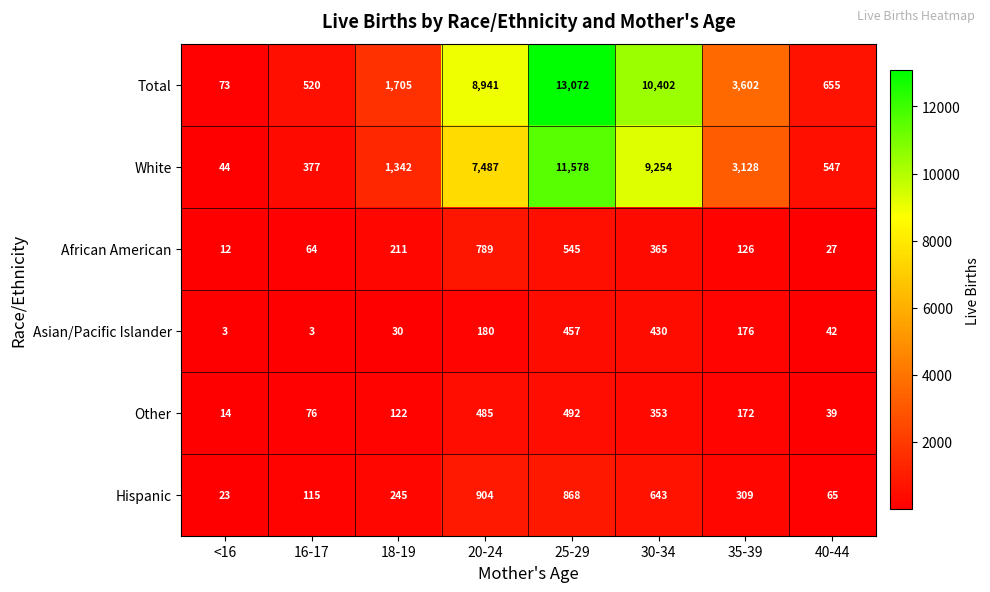

What is the total value across all series at 30-34?

21447